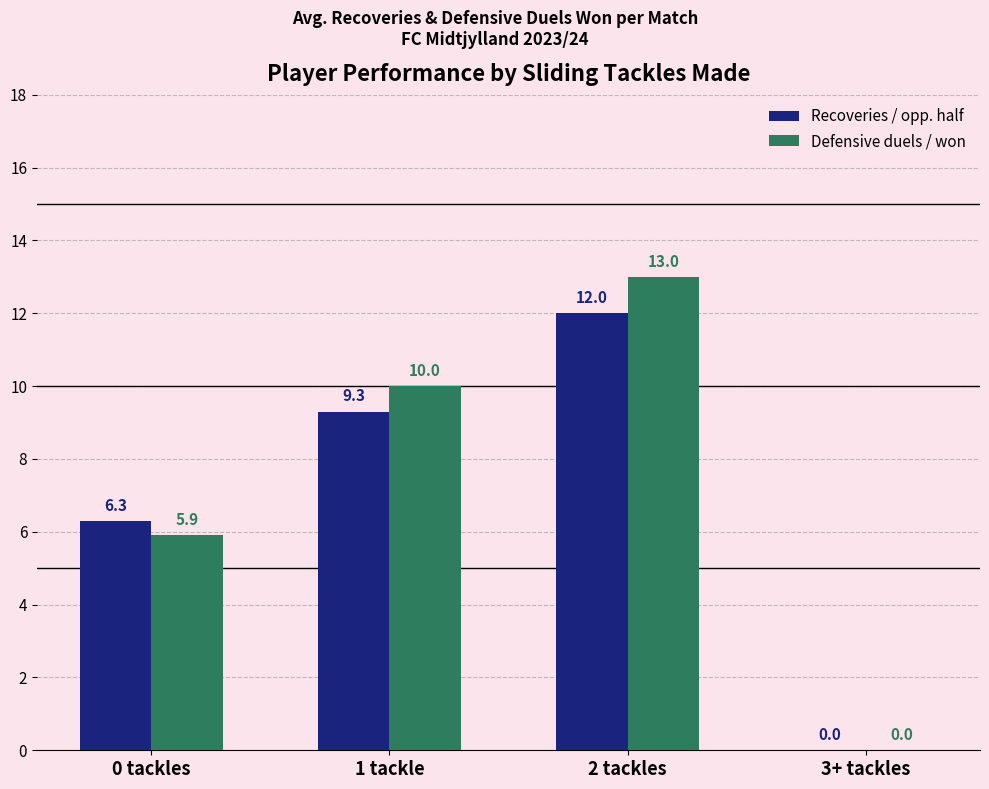

Reading left to right, extract all data points from this chart.

Recoveries / opp. half: 0 tackles=6.3	1 tackle=9.3	2 tackles=12.0	3+ tackles=0.0
Defensive duels / won: 0 tackles=5.9	1 tackle=10.0	2 tackles=13.0	3+ tackles=0.0